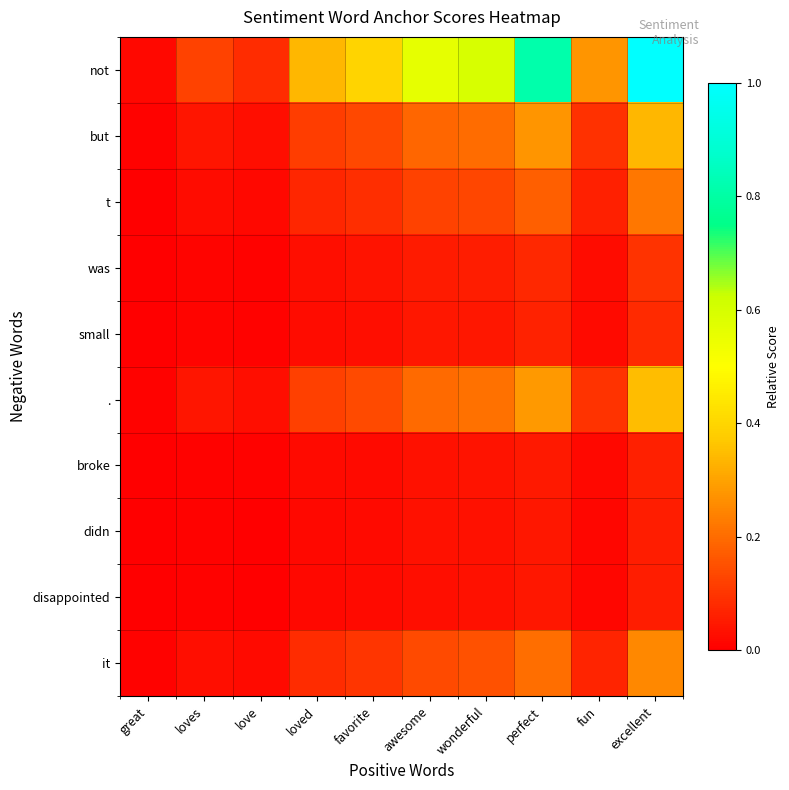

At which category does the chart reach its minimum across all series?

great